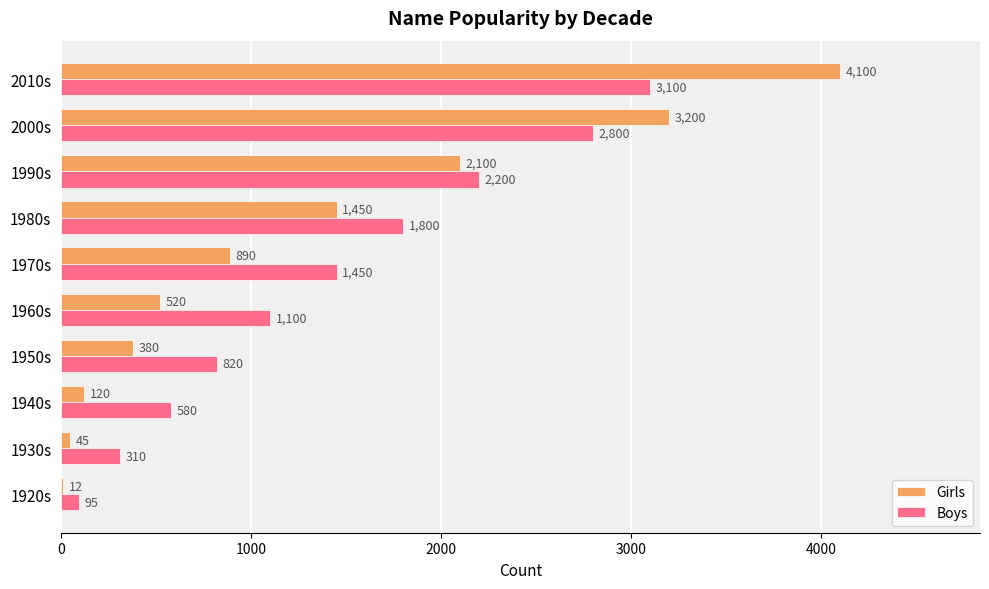

Read the Girls value at 2000s, to the nearest 10.

3200